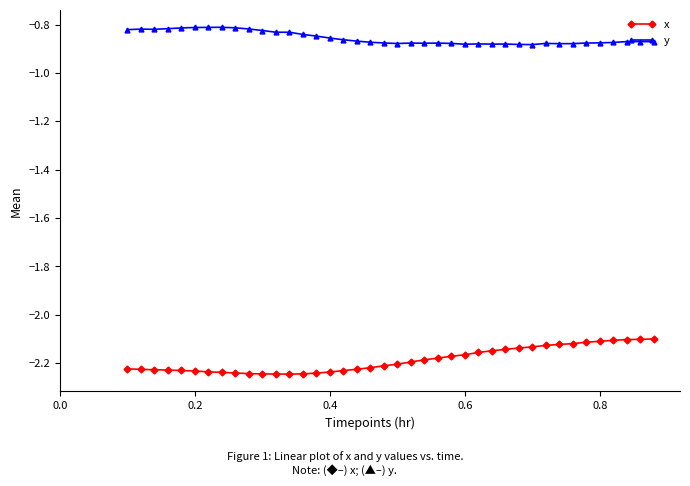

True or false: y has more than 2 interior local peaks.

True